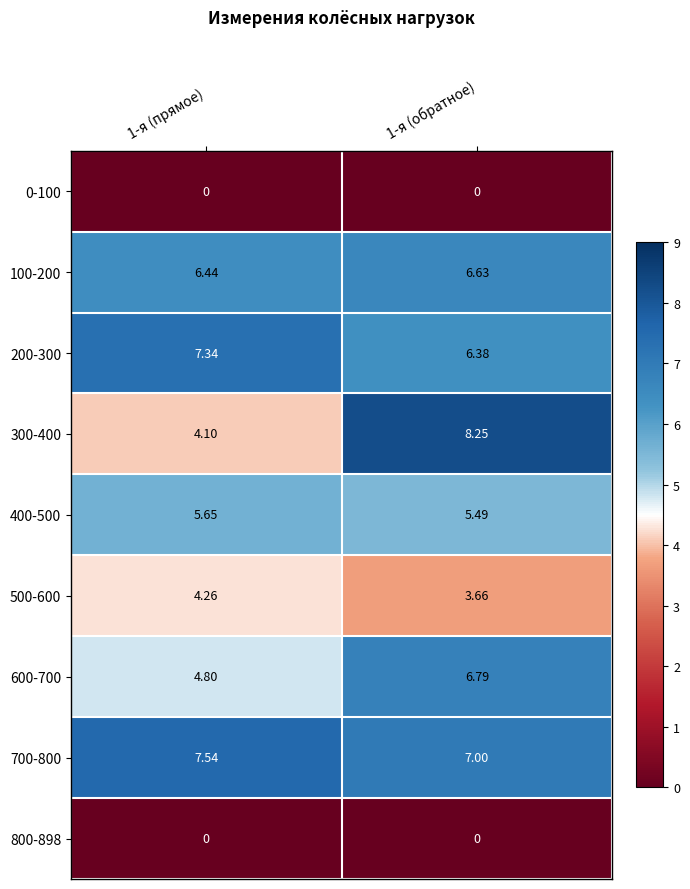

Is the value of 400-500 at 1-я (прямое) greater than the value of 300-400 at 1-я (прямое)?

Yes